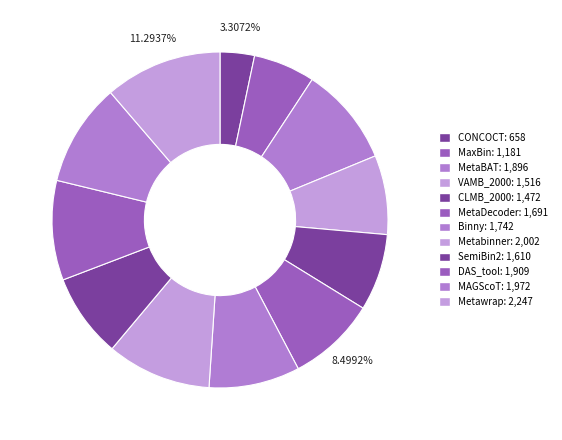

Count the number of slices in the pie.

12